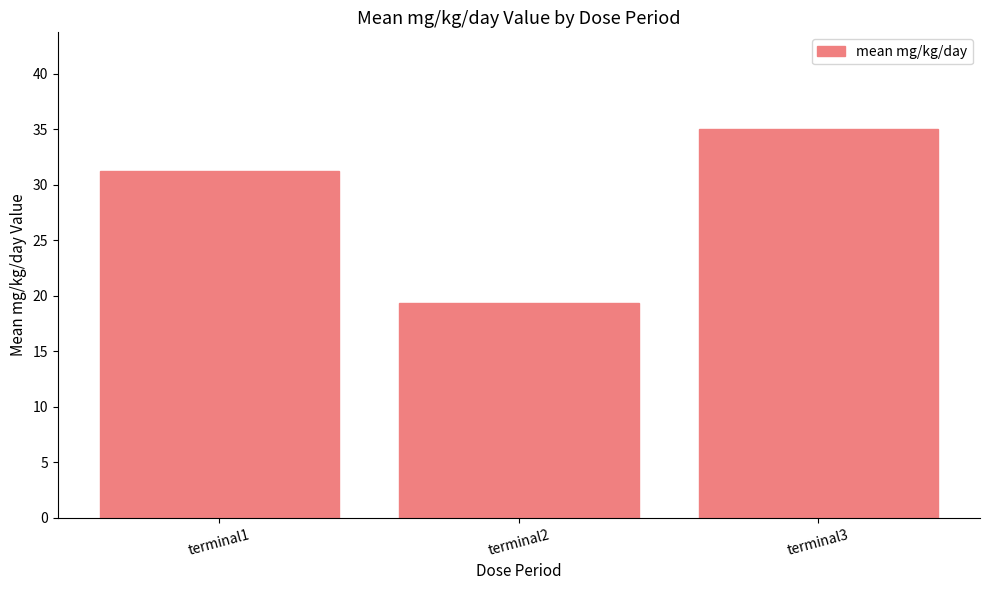

What is the change in value from terminal2 to terminal3?

+15.6